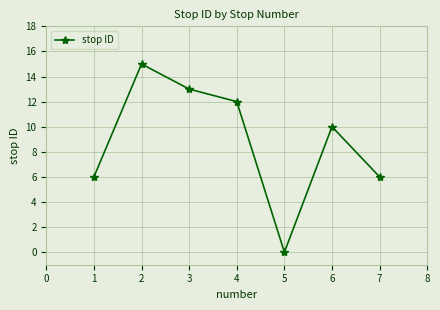

Is this an area chart (filled region under the line)?

No